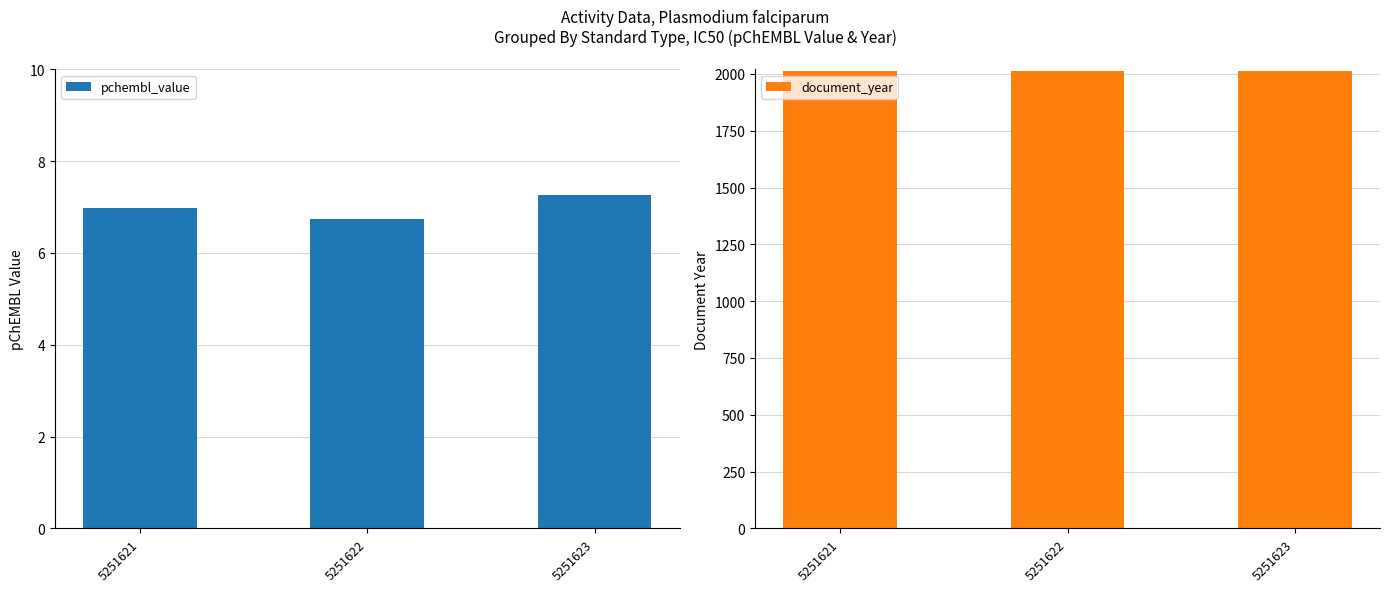

What is the minimum value for document_year?

2011.0